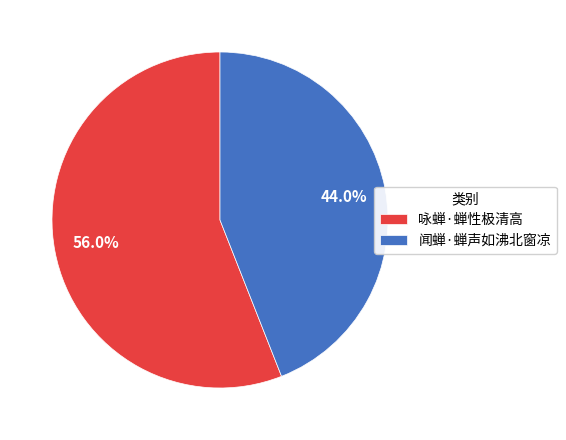

To the nearest percent, what percentage of the pie is 闻蝉·蝉声如沸北窗凉?

44%